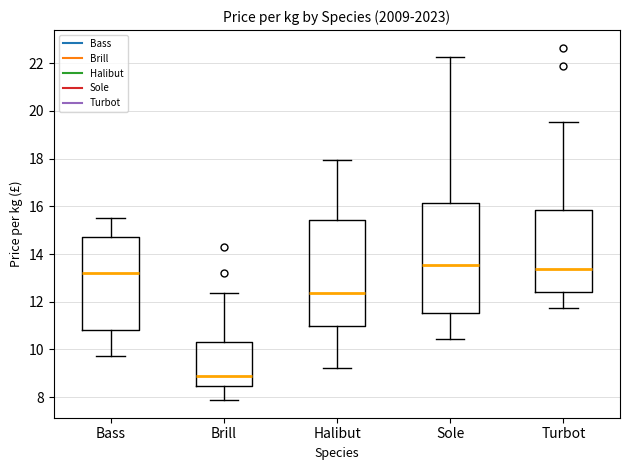

Where is the lower edge of the box for Bass on the y-axis? The values are not printed on the chart, so give them approximately, as read against the axis.

10.8